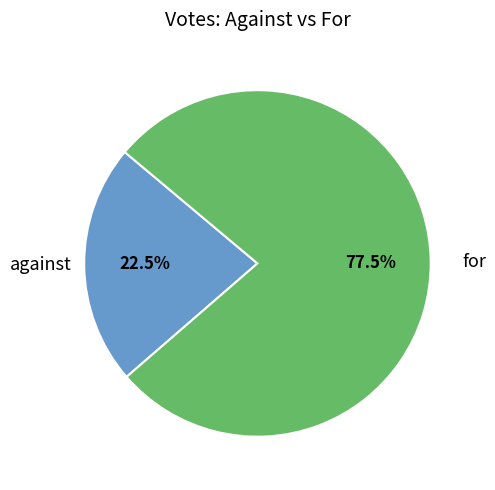

How many slices are in this pie chart?

2